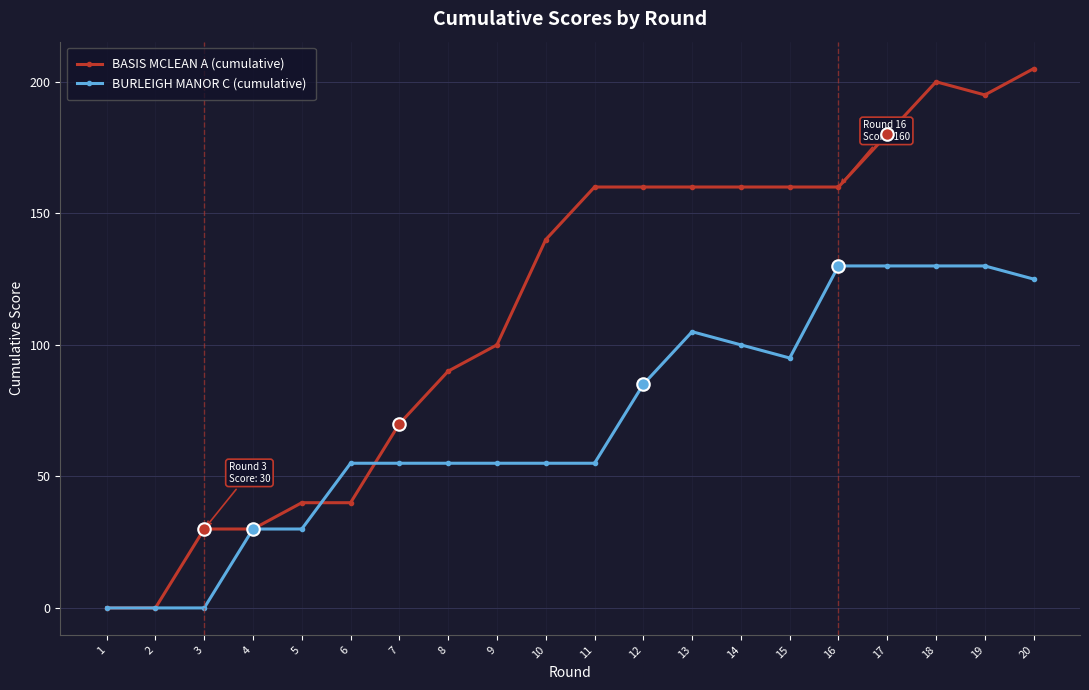

Does the chart display data point markers on the line(s)?

Yes